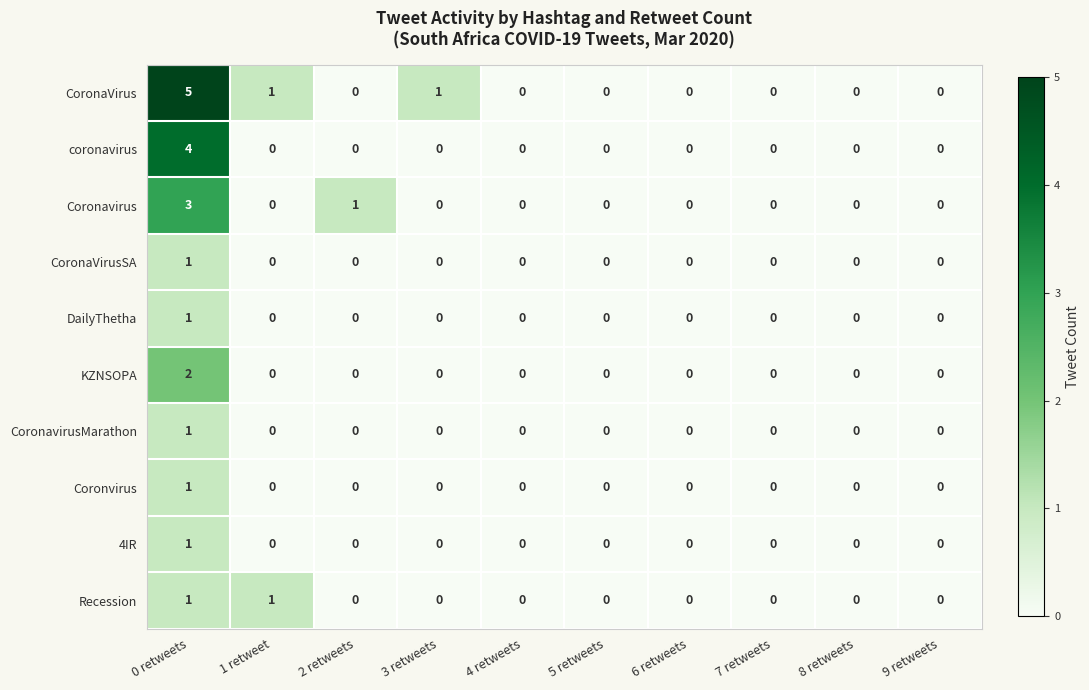

Which series has the largest range (max minus min)?

CoronaVirus